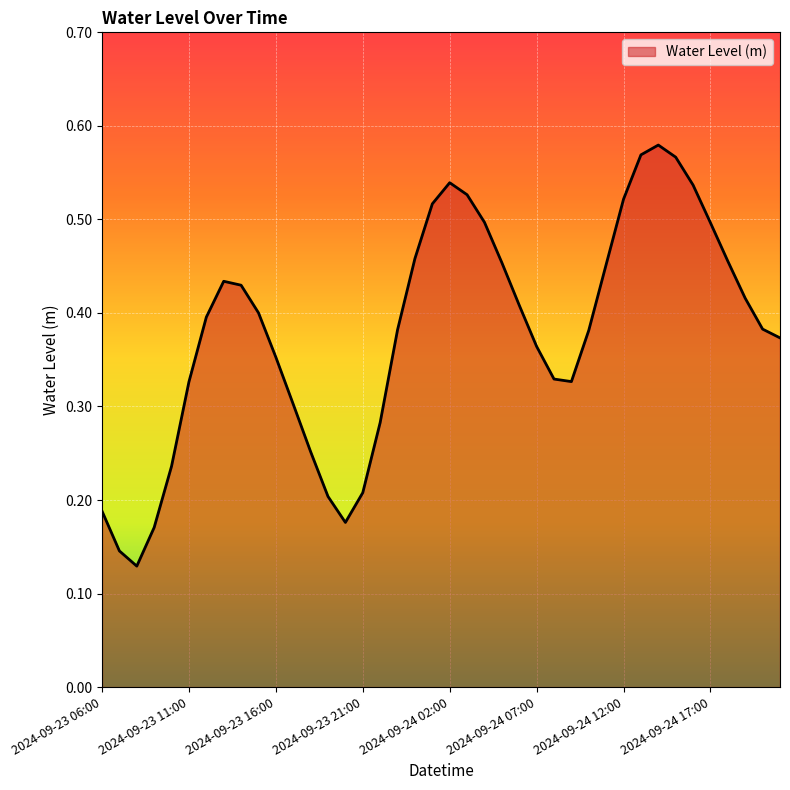

Is this an area chart (filled region under the line)?

Yes